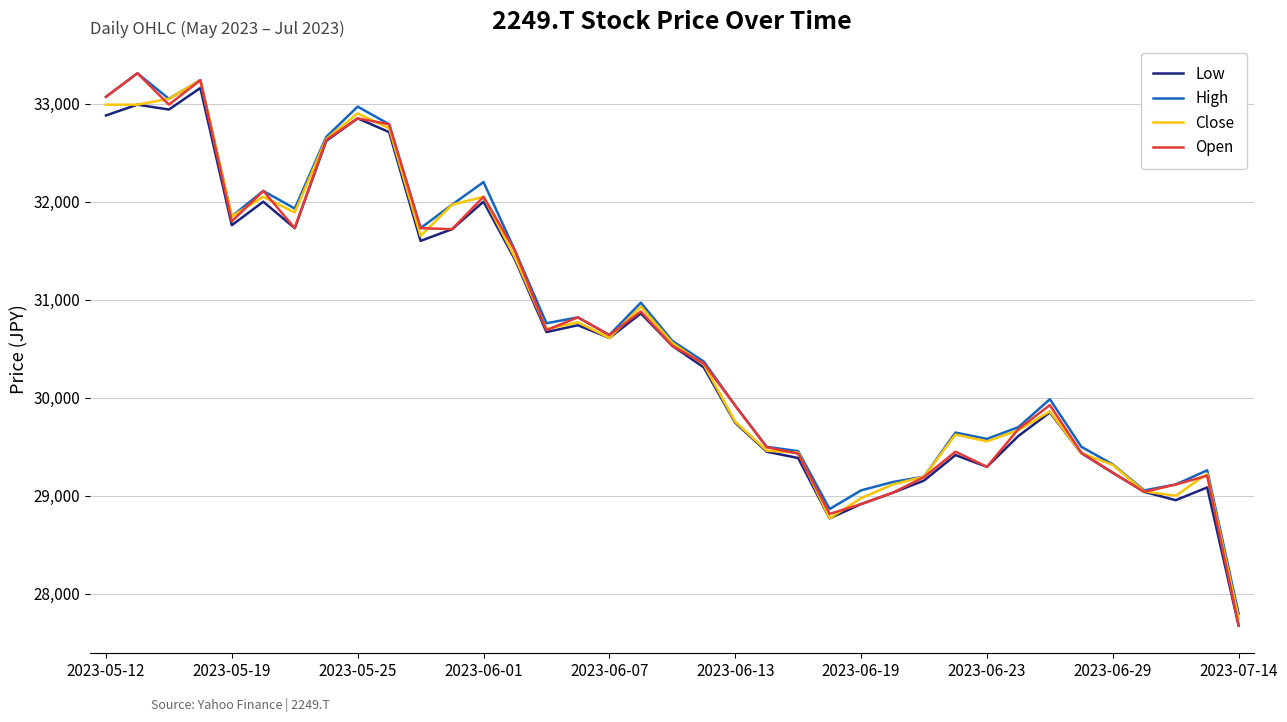

What is the greatest value displayed?

33310